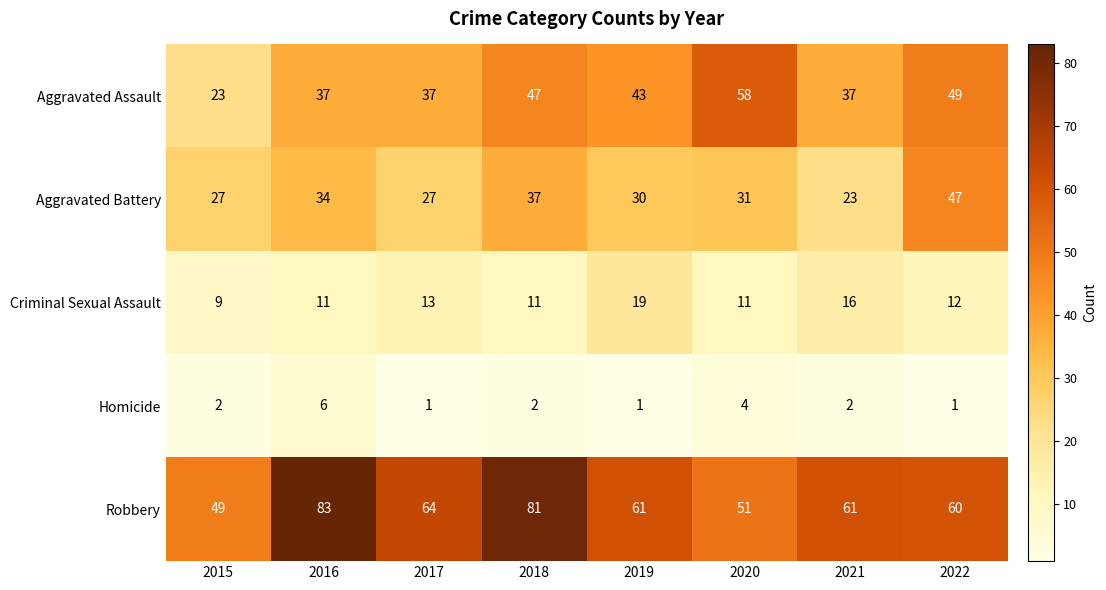

What is the sum of the Aggravated Assault values at 2016 and 2019?

80